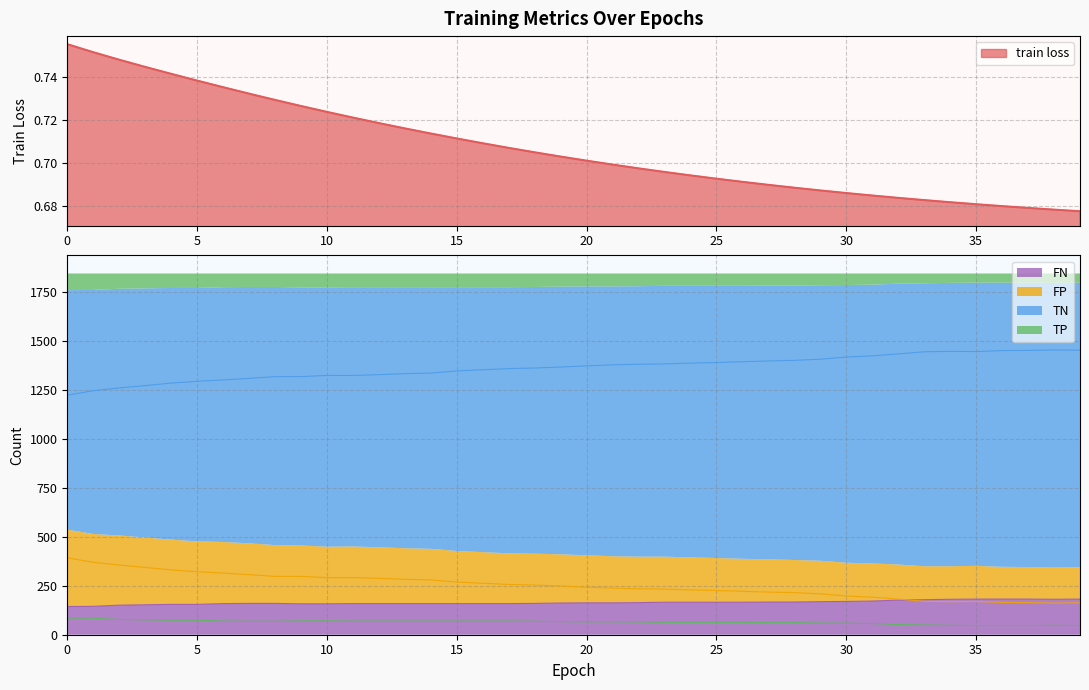

True or false: TN and FN intersect in this chart.

False